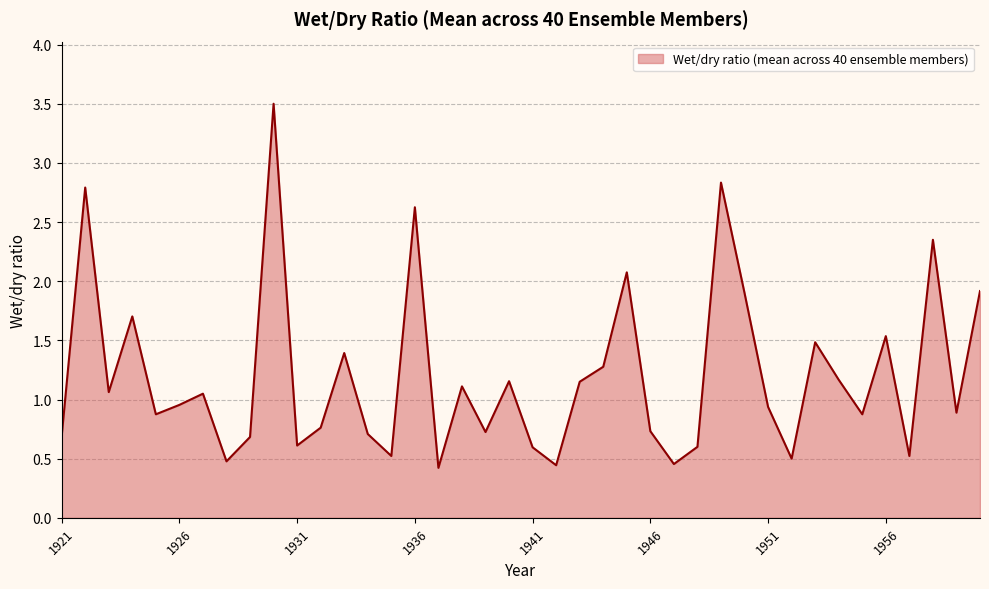

What is the difference between the maximum and minimum values?

3.1